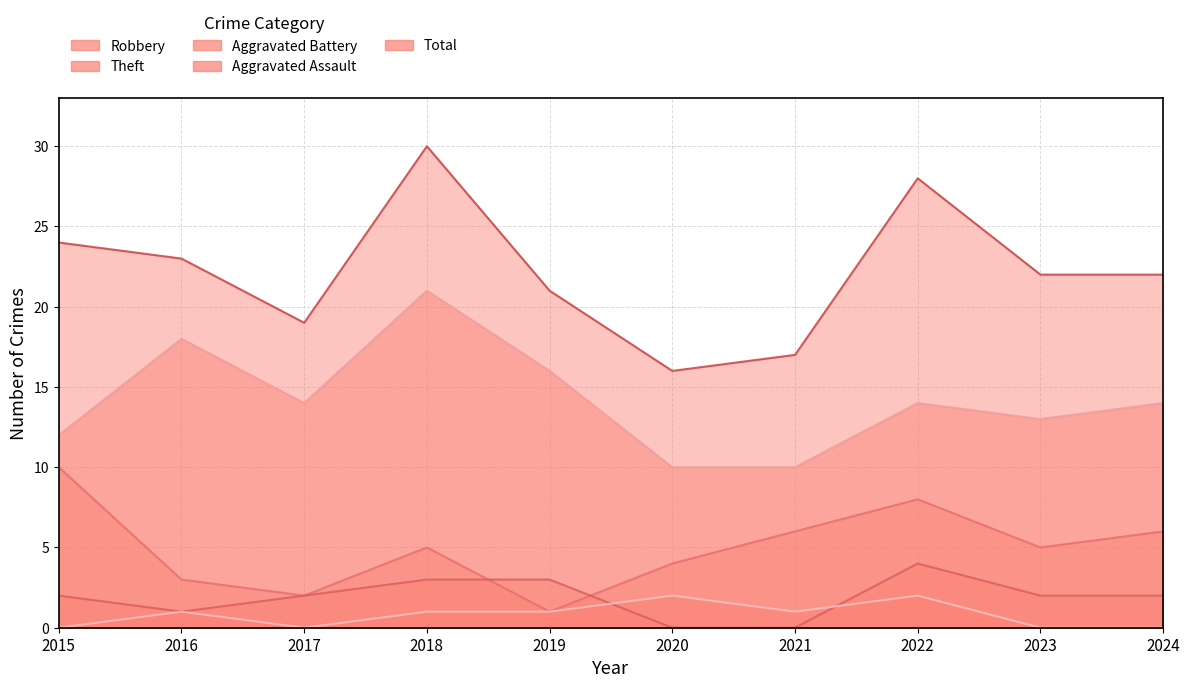

Reading left to right, list all the values displayed in this chart.

Robbery: 10	3	2	5	1	4	6	8	5	6
Theft: 12	18	14	21	16	10	10	14	13	14
Aggravated Battery: 2	1	2	3	3	0	0	4	2	2
Aggravated Assault: 0	1	0	1	1	2	1	2	0	0
Total: 24	23	19	30	21	16	17	28	22	22